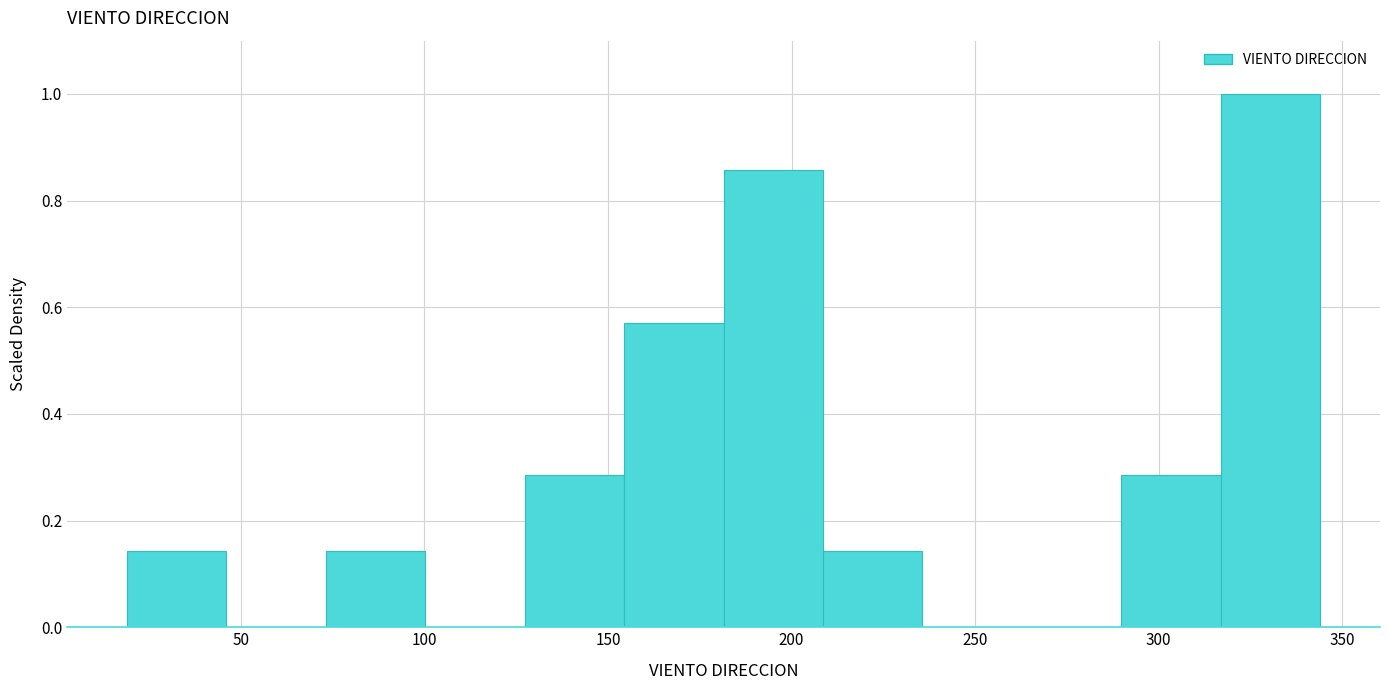

Reading left to right, transcribe this chart: for each bar, give the range it covers on the x-axis and its height. Neither the bar edges nor the heights are printed on the chart, so give them approximately, as read against the axes.

20 to 45: 0.14
45 to 75: 0
75 to 100: 0.14
100 to 125: 0
125 to 155: 0.28
155 to 180: 0.58
180 to 210: 0.86
210 to 235: 0.14
235 to 265: 0
265 to 290: 0
290 to 315: 0.28
315 to 345: 1.00